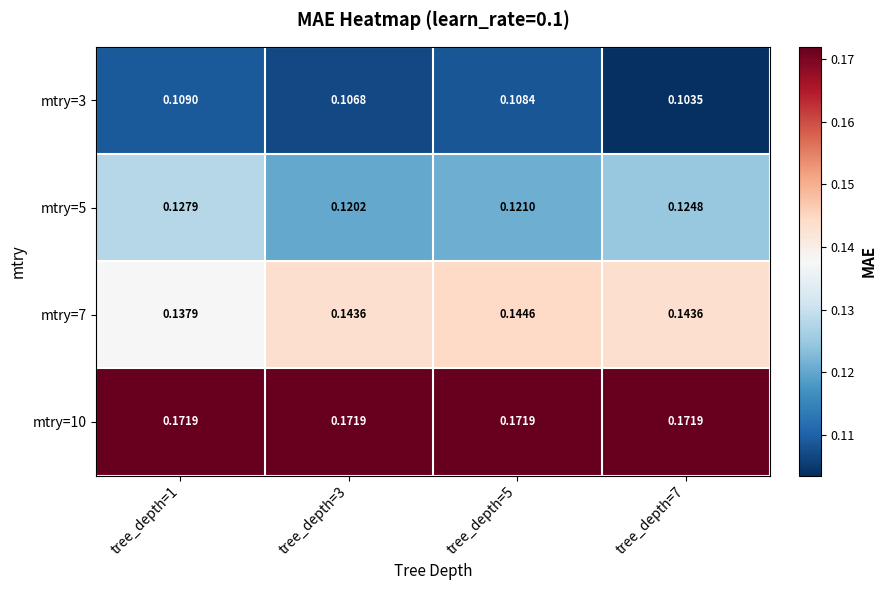

What is the minimum value shown in the chart?

0.1